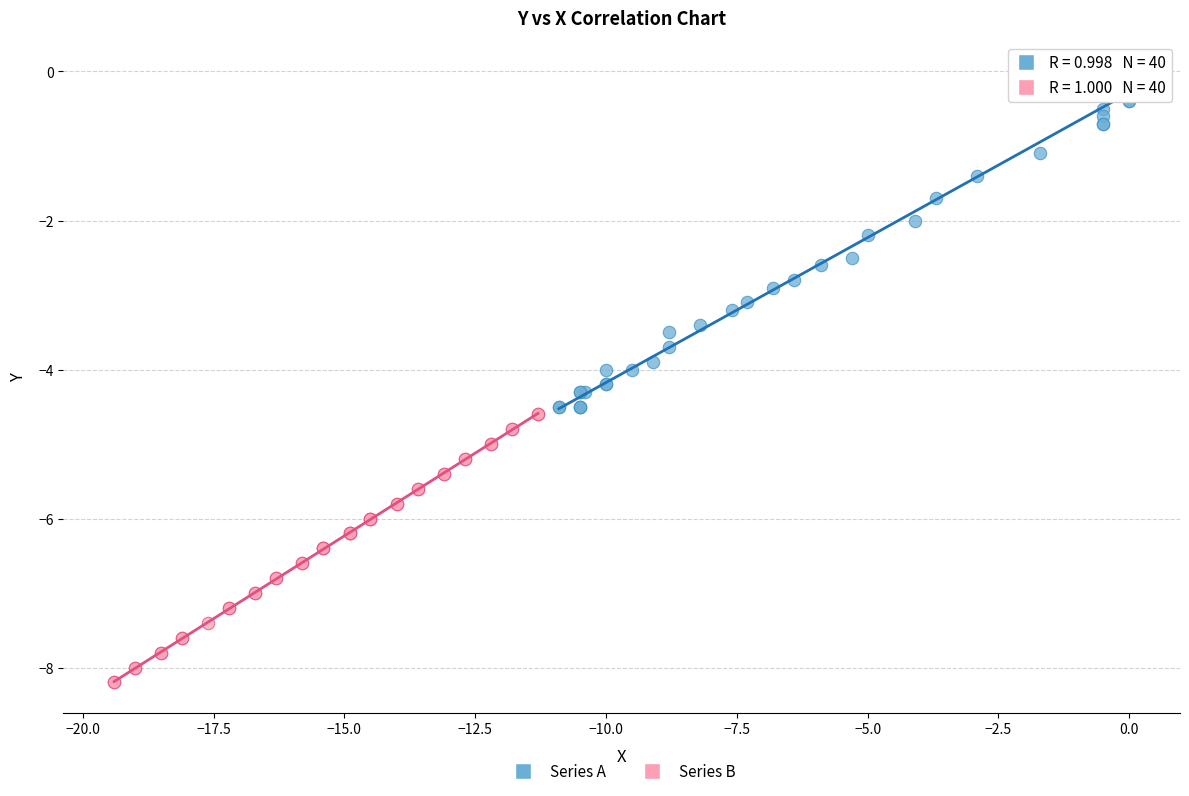

Which series has the largest Y range (max minus min)?

Series A